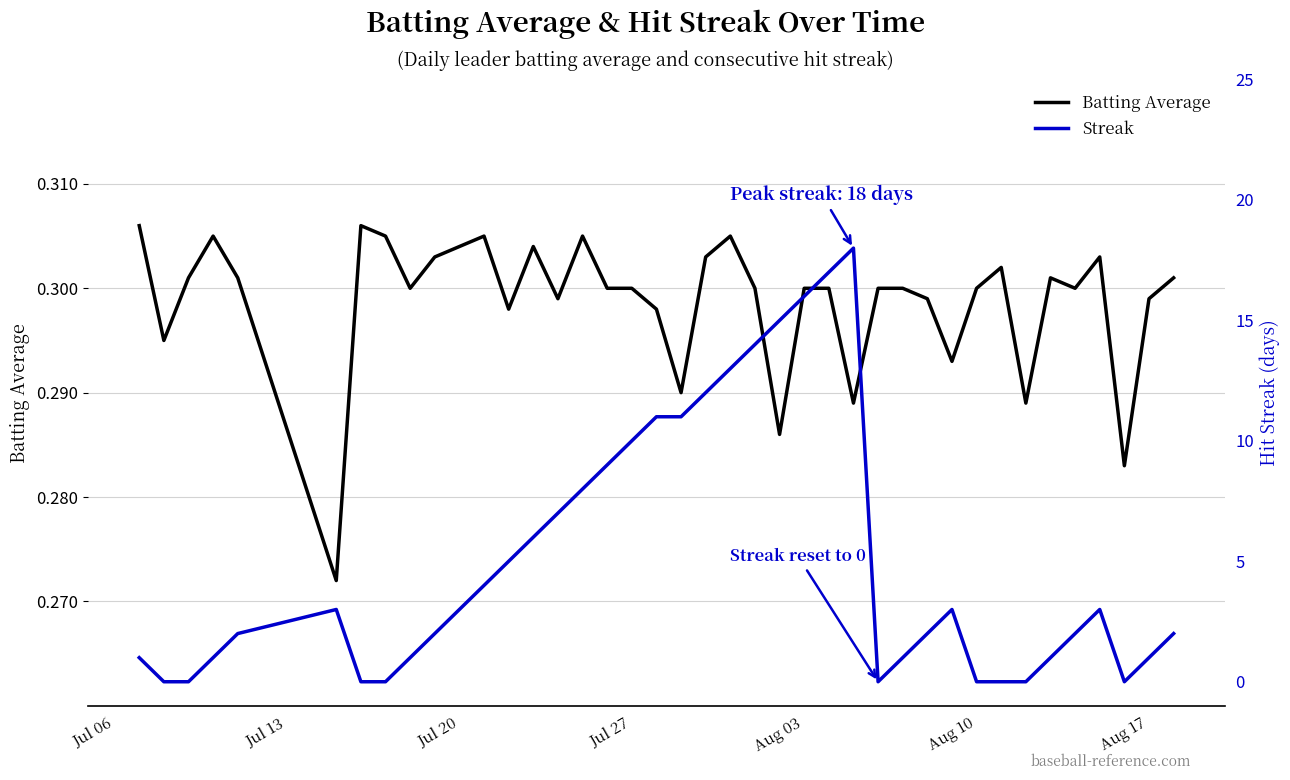

Rank the series by their maximum value, from highest to lowest.

Streak, Batting Average